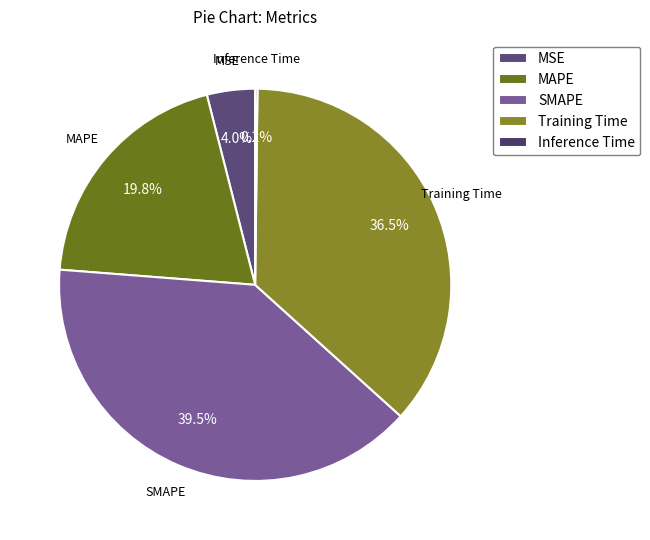

What portion of the pie excludes MAPE?

80.2%